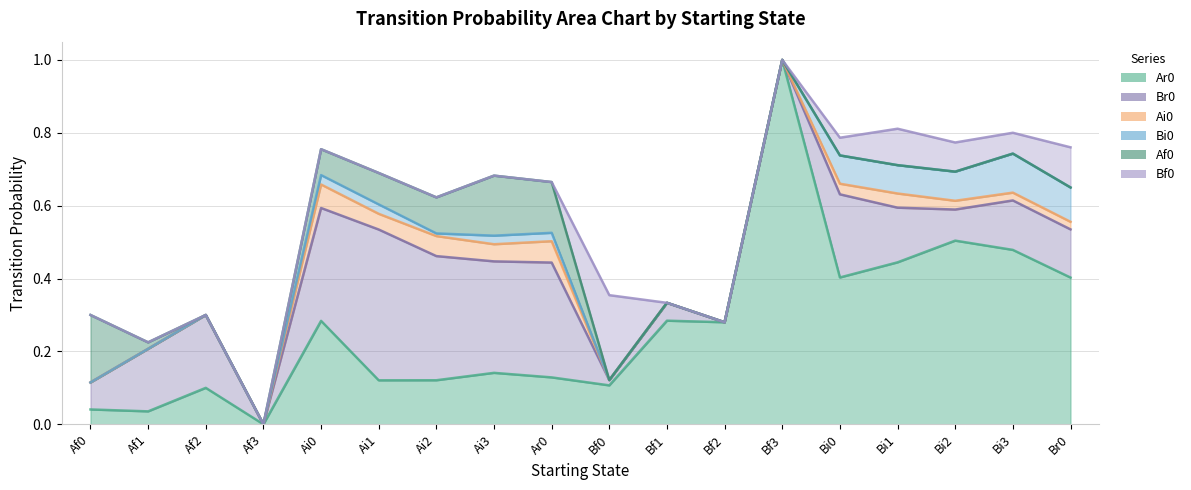

Is it true that Bf0 equals -0.2 at Ai3?

False